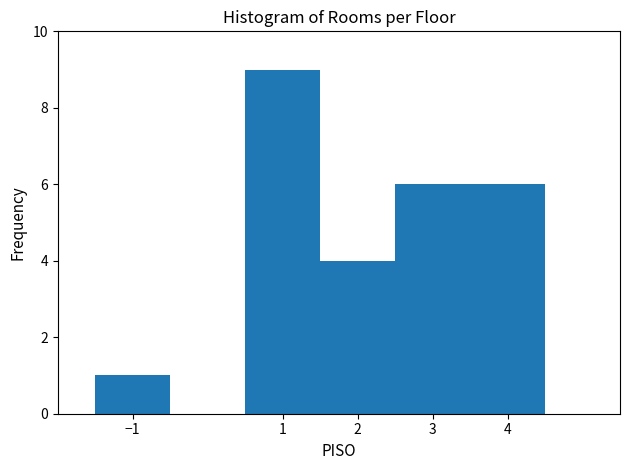

Reading left to right, transcribe this chart: for each bar, give the range it covers on the x-axis and its height. The values are not printed on the chart, so give them approximately, as read against the axis.

-1.5 to -0.5: 1
-0.5 to 0.5: 0
0.5 to 1.5: 9
1.5 to 2.5: 4
2.5 to 3.5: 6
3.5 to 4.5: 6